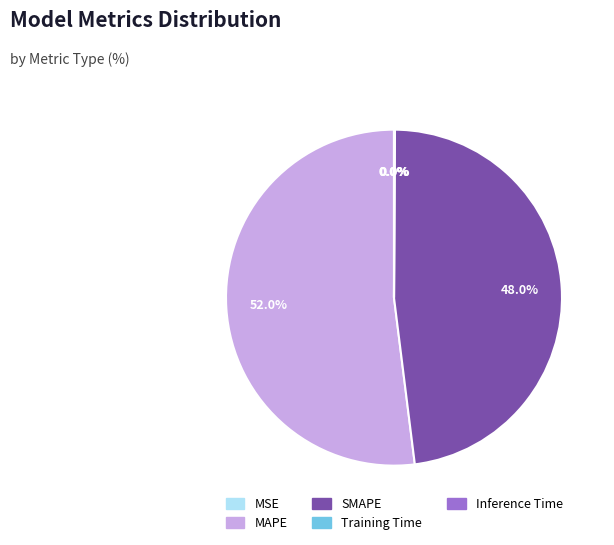

To the nearest percent, what is the difference between the largest and smallest slice percentages?

52%